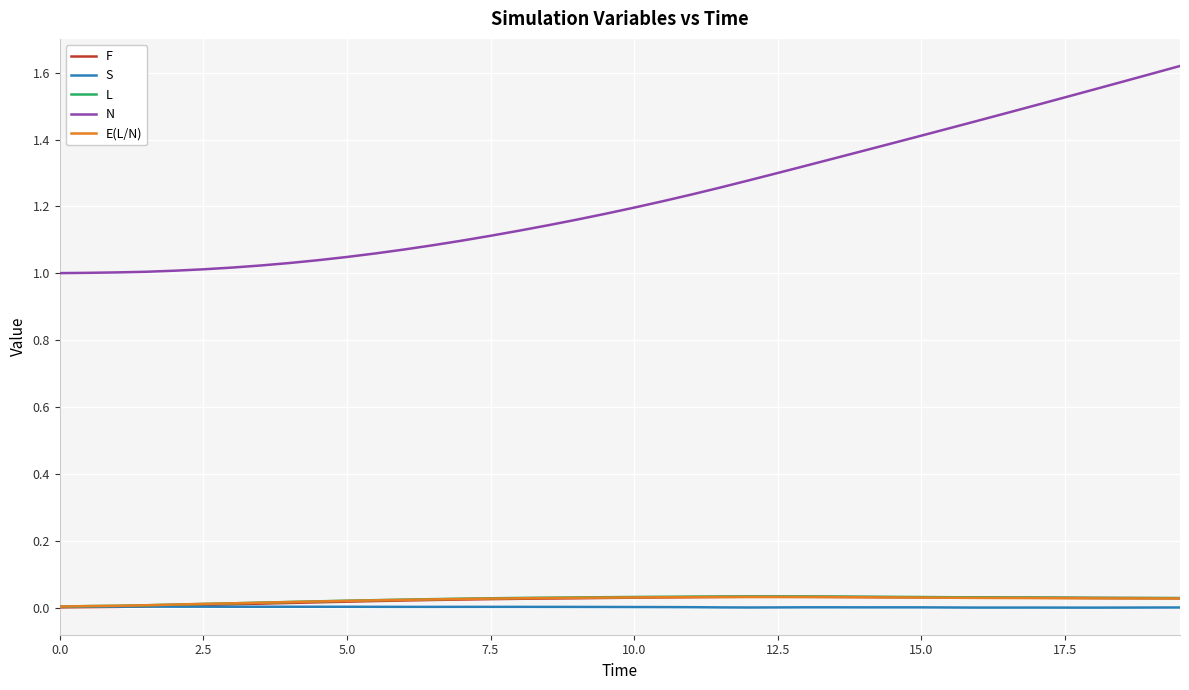

True or false: L and N cross at least once.

False